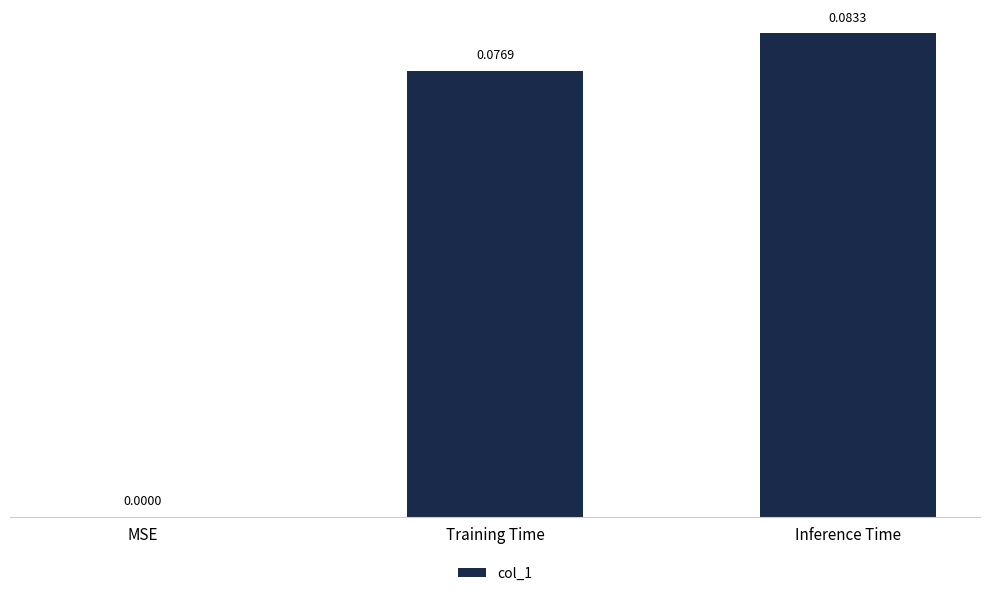

Which category has the highest value across all series?

Inference Time